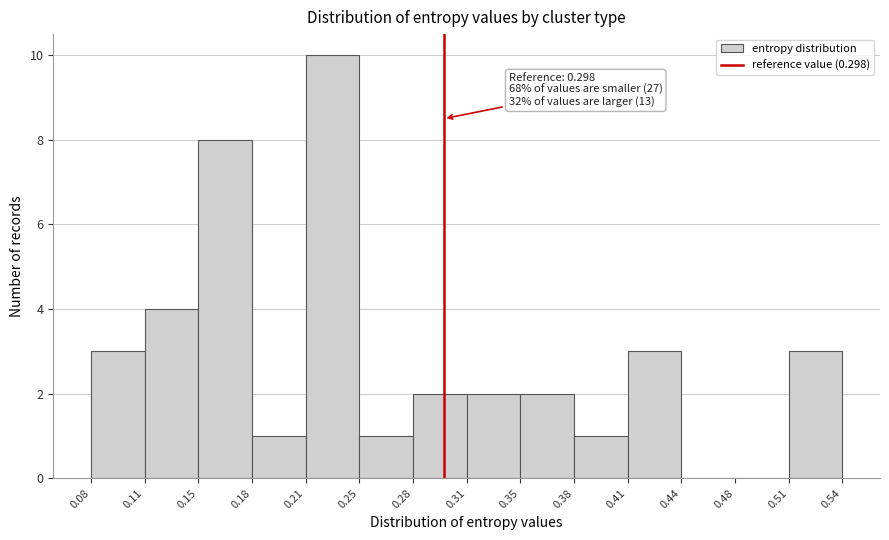

Which range on the x-axis has the tallest bar?

0.21 to 0.25